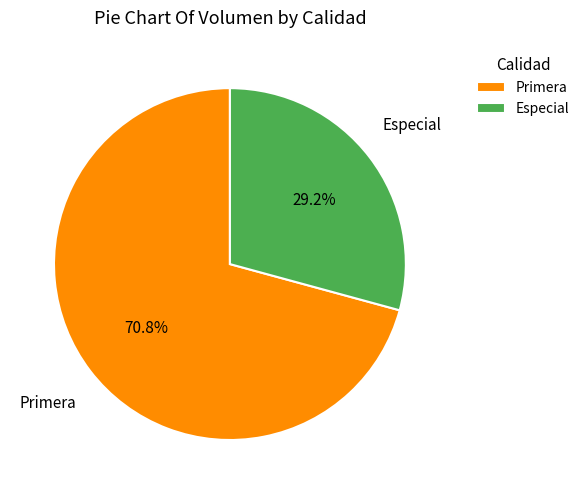

Between Especial and Primera, which is larger?

Primera